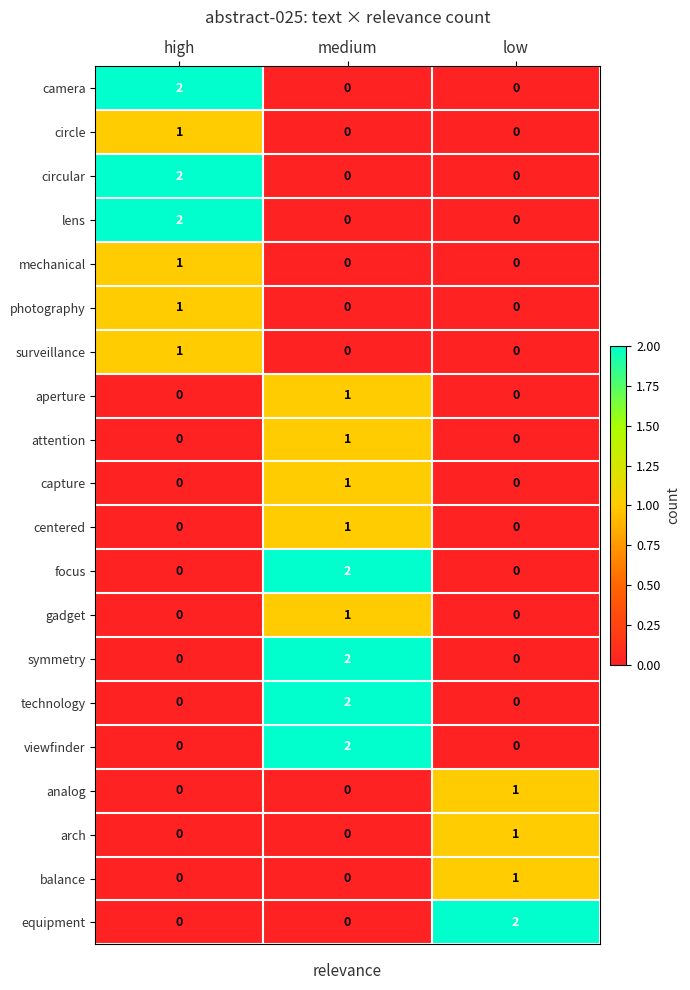

At which category is the sum across all series the highest?

medium